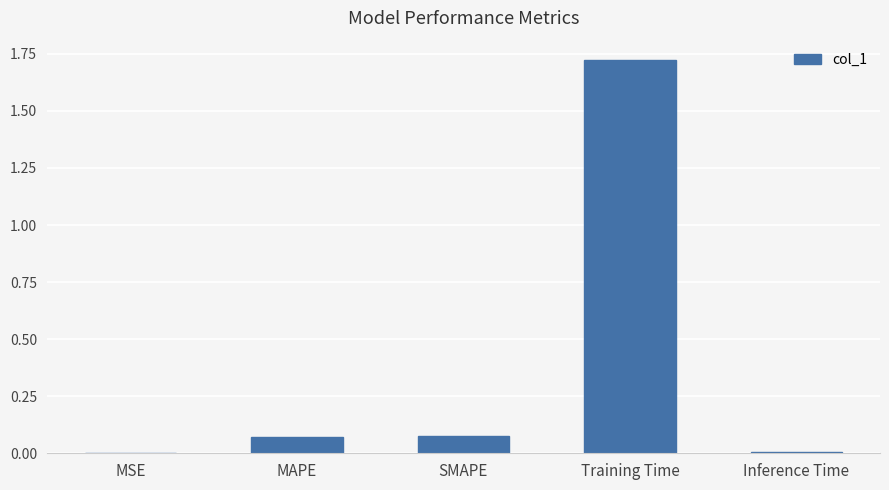

What is the sum of all values?

1.9